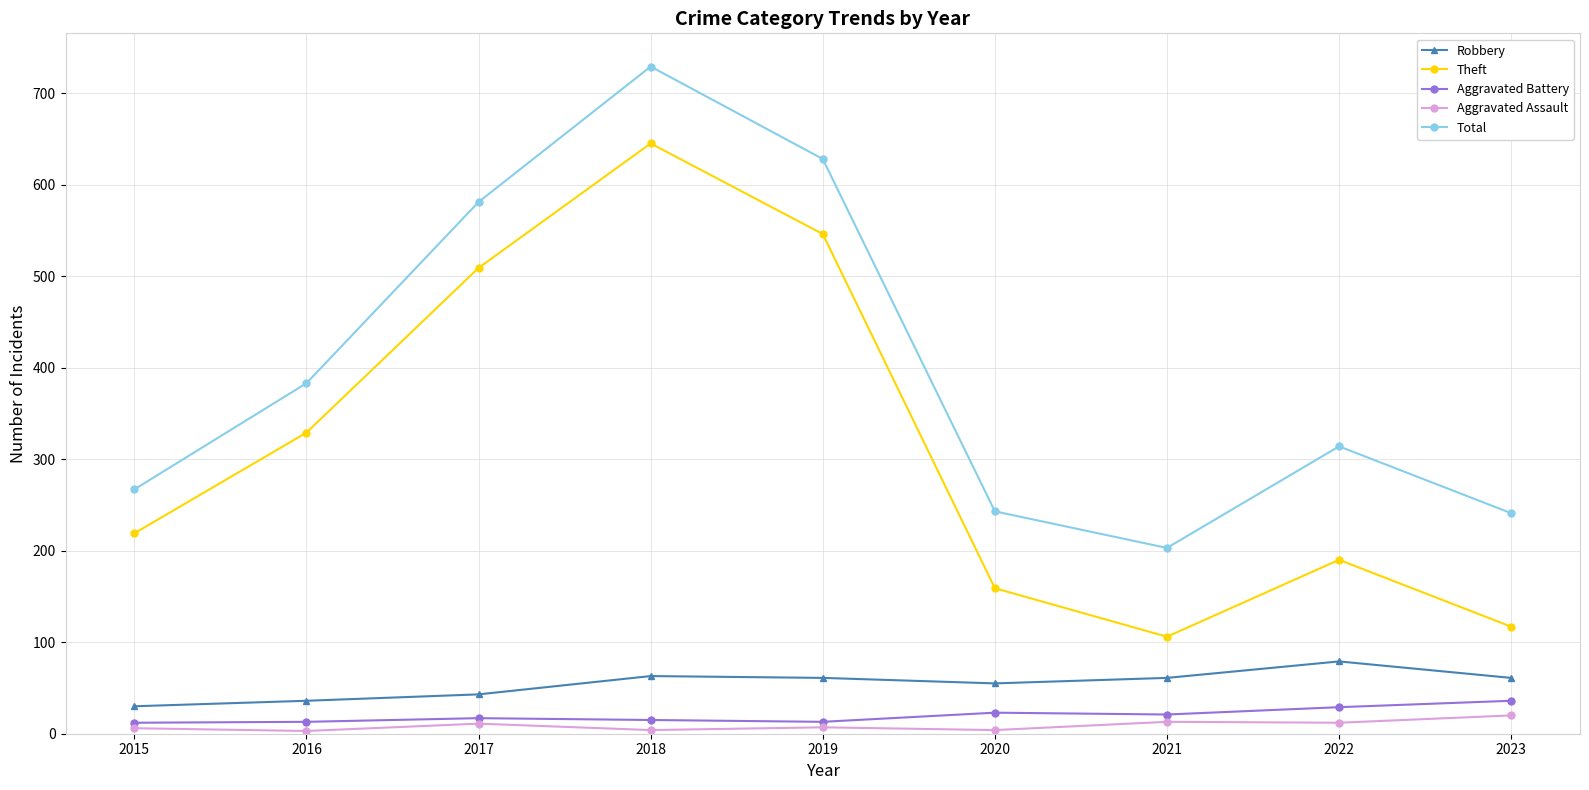

How many categories are shown in the chart?

9